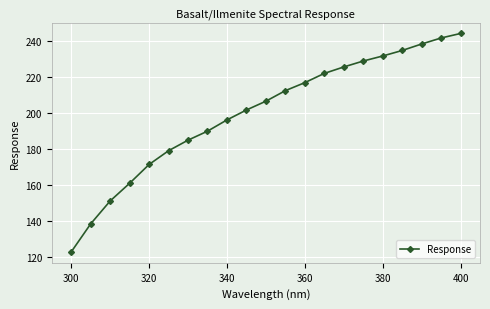

True or false: there are more than 1 points higher than both neighbors.

False